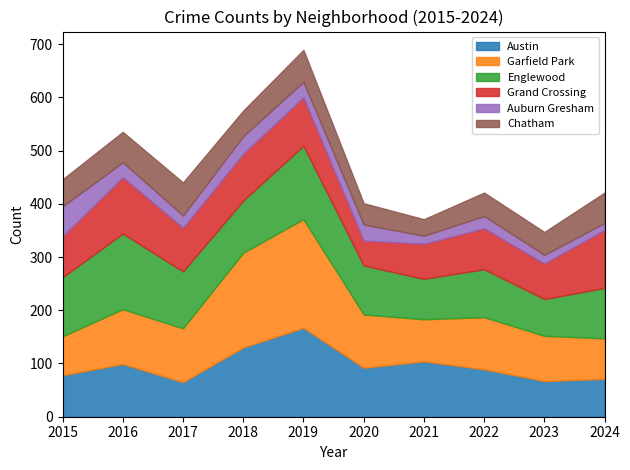

Which series has the largest range (max minus min)?

Garfield Park